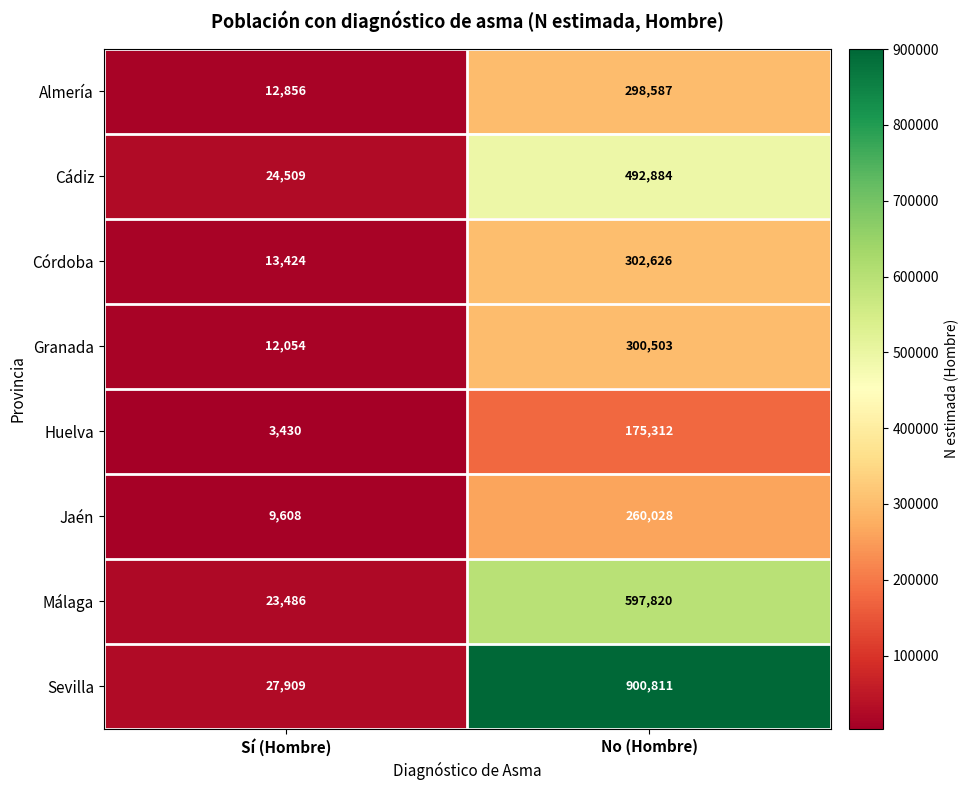

At which label is Cádiz closest to 258696?

Sí (Hombre)